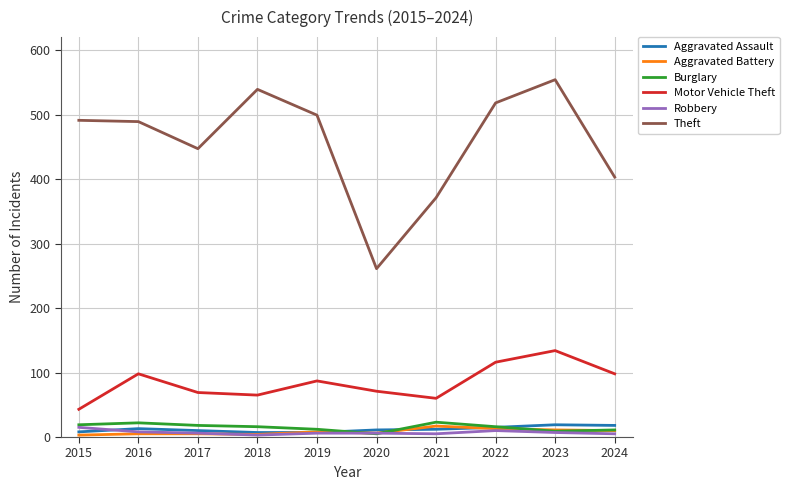

Is the value of Robbery at 2022 greater than the value of Motor Vehicle Theft at 2017?

No